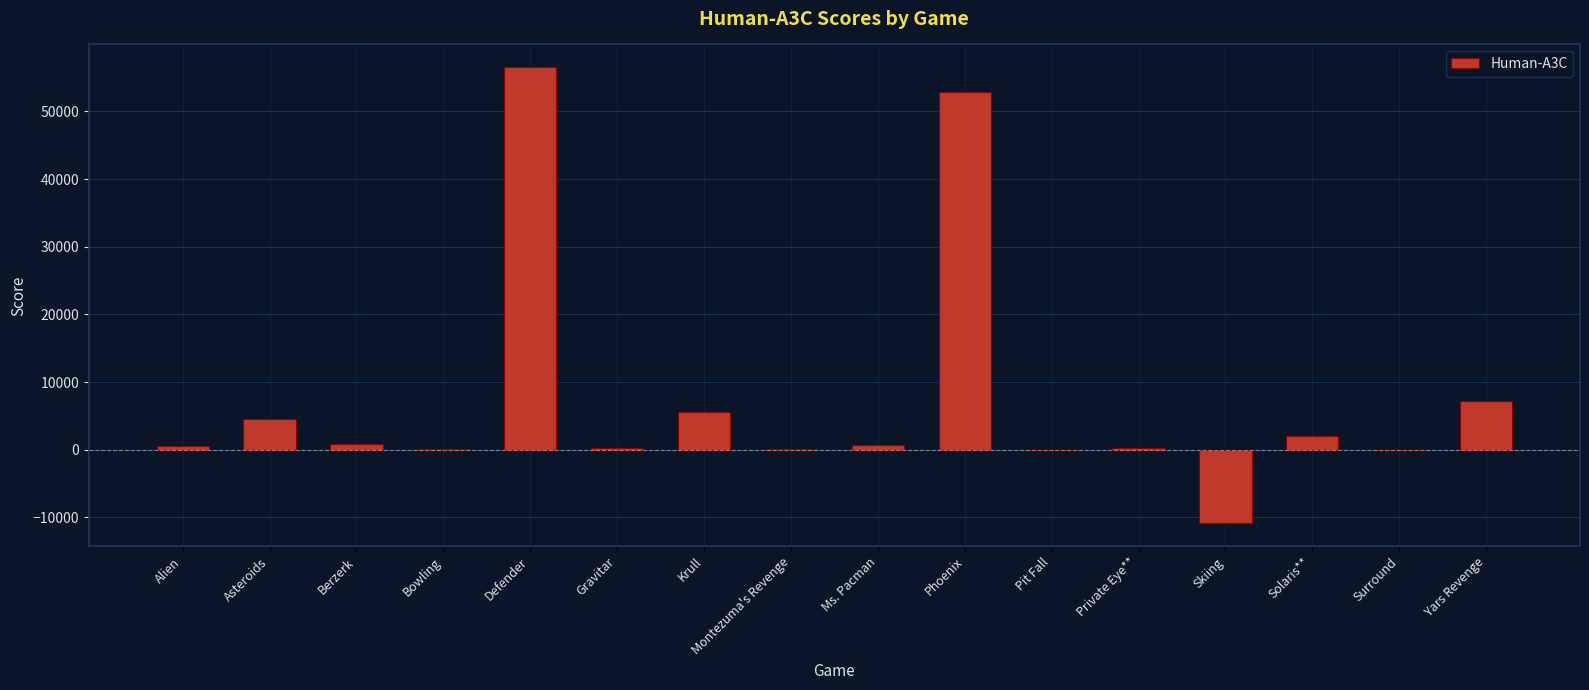

Count the number of categories in the chart.

16